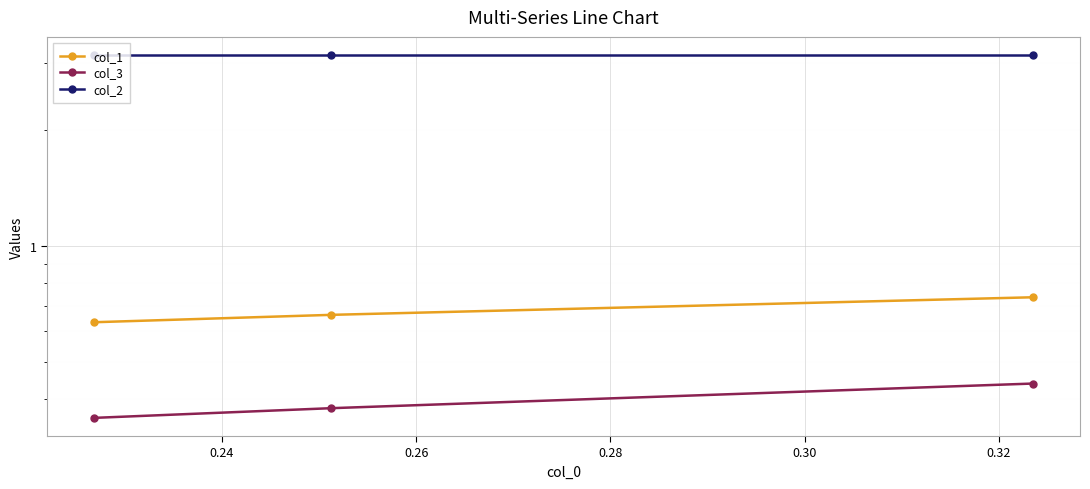

What is the average value of the col_2 series?

3.1